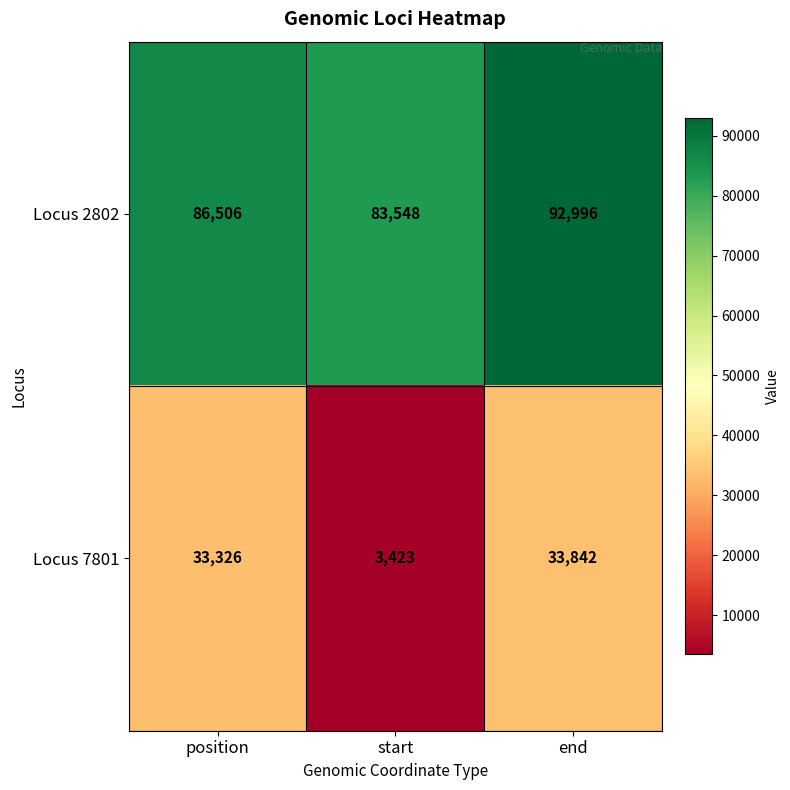

List the series in order of their peak value, highest first.

Locus 2802, Locus 7801